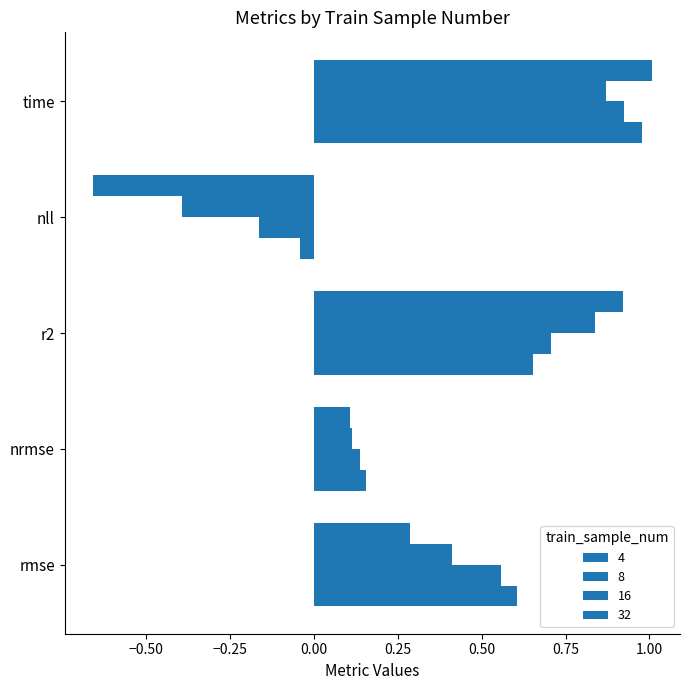

What is the value of the time bar at the 4th from the left?

1.0